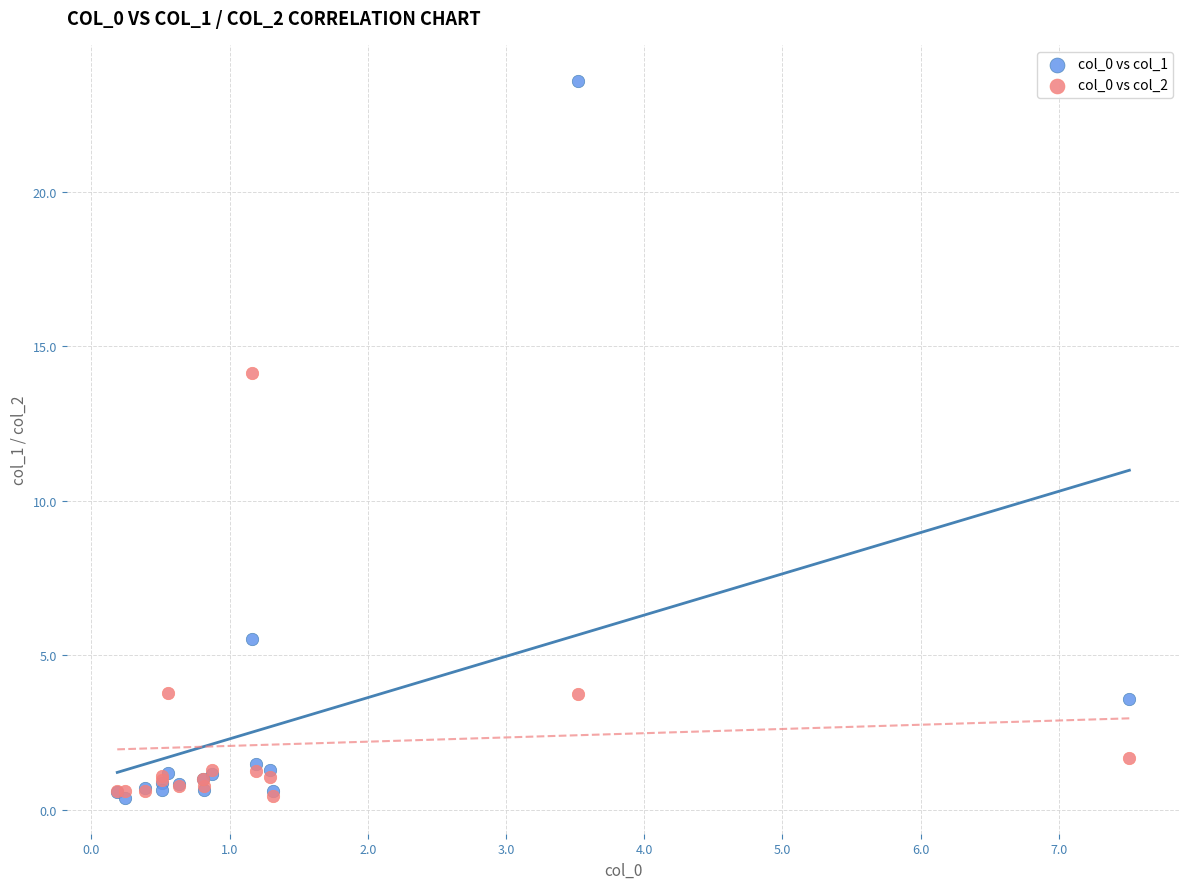

Which series contains the highest Y value?

col_0 vs col_1